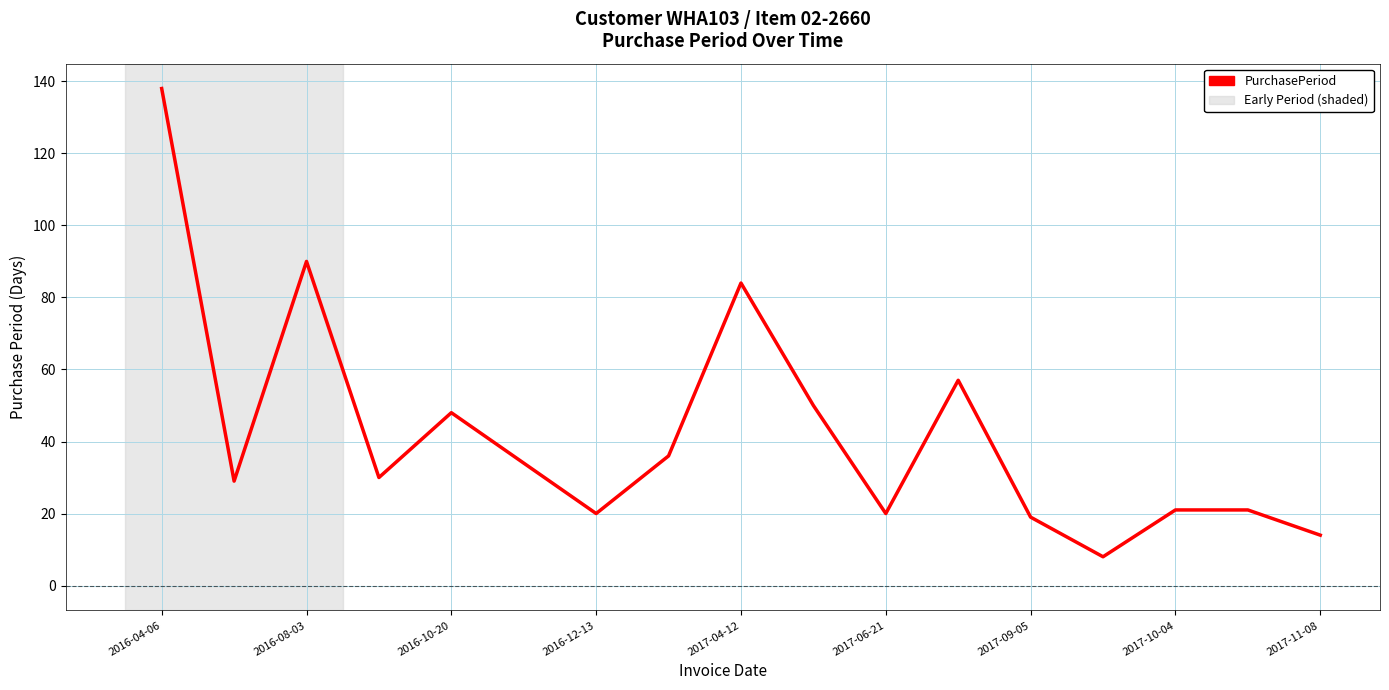

What is the smallest value displayed?

8